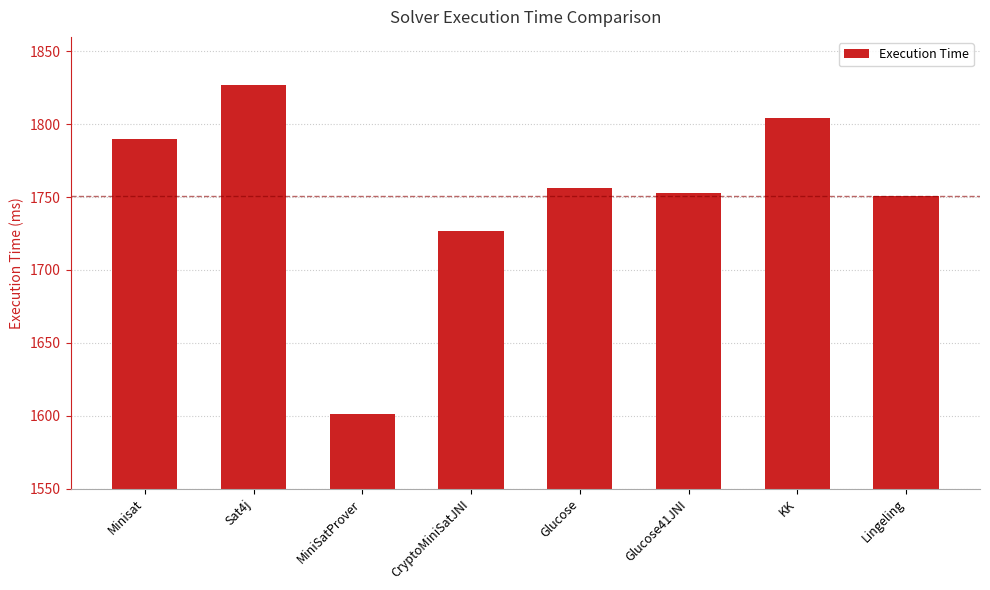

What is the smallest value displayed?

1601